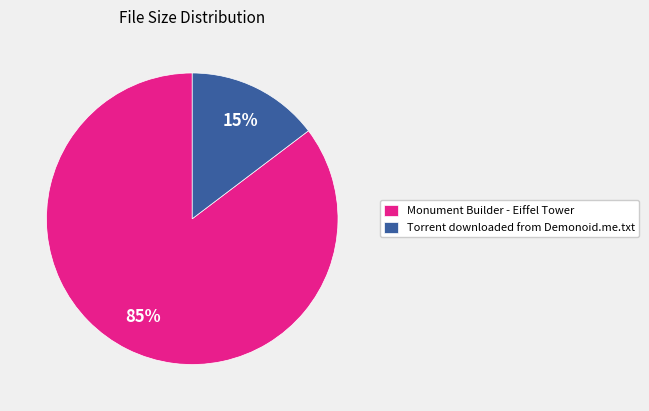

To the nearest percent, what is the average slice percentage?

50%